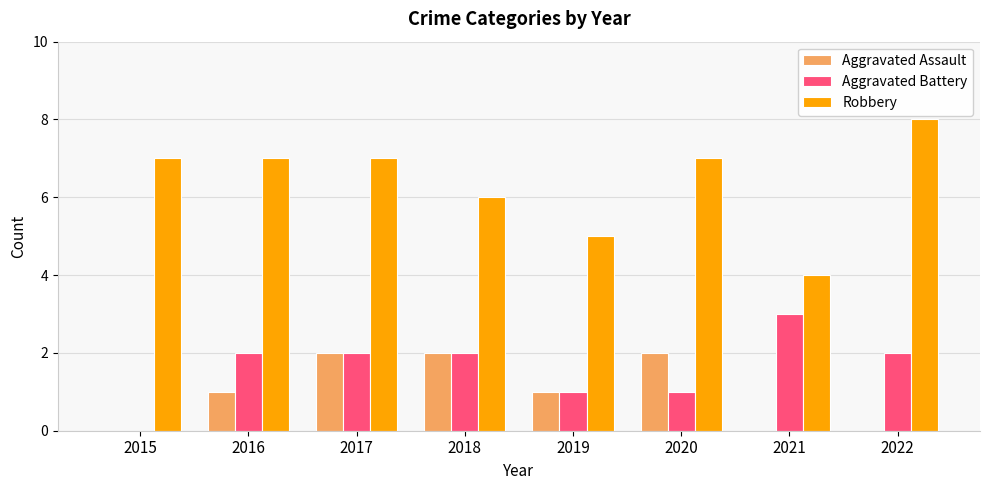

True or false: Aggravated Battery has a value of 1 at 2018.

False